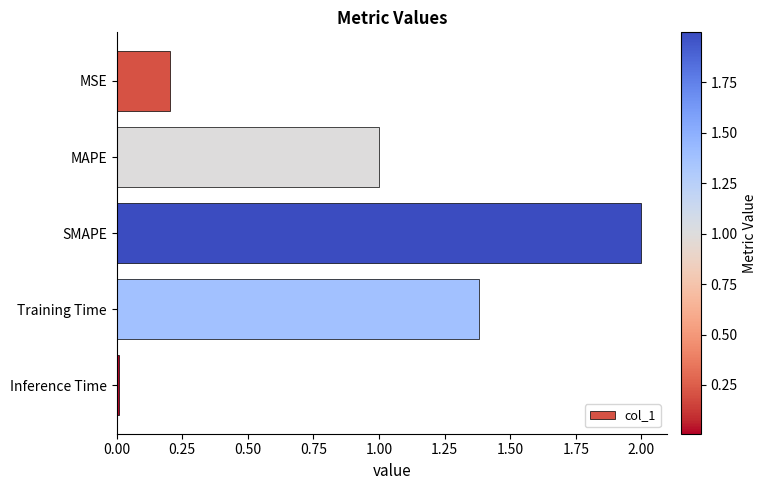

Rank the categories by value from lowest to highest.

Inference Time, MSE, MAPE, Training Time, SMAPE